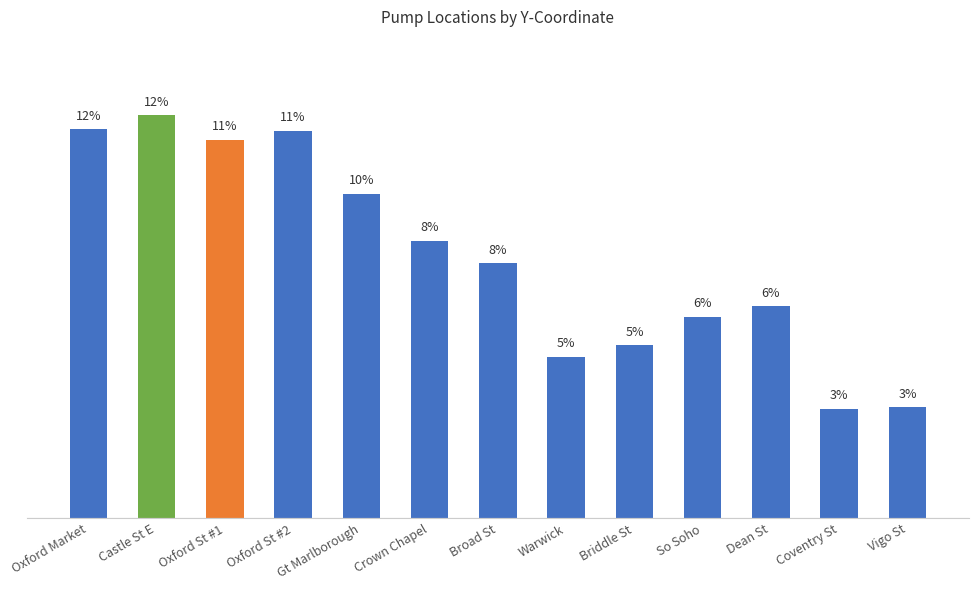

What is the difference between the values at Dean St and Oxford Market?

8.2